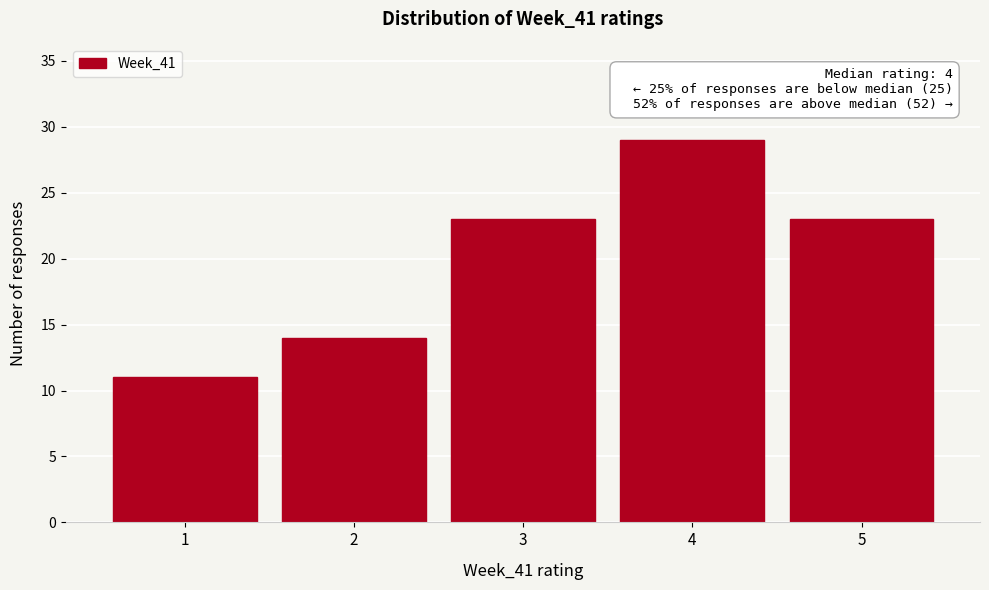

Which range on the x-axis has the tallest bar?

3.5 to 4.5